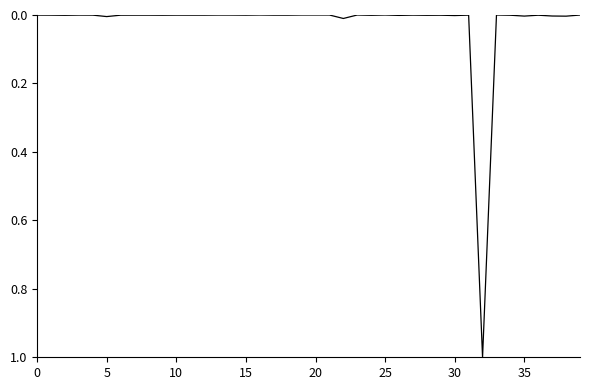

What is the greatest value displayed?

1.0